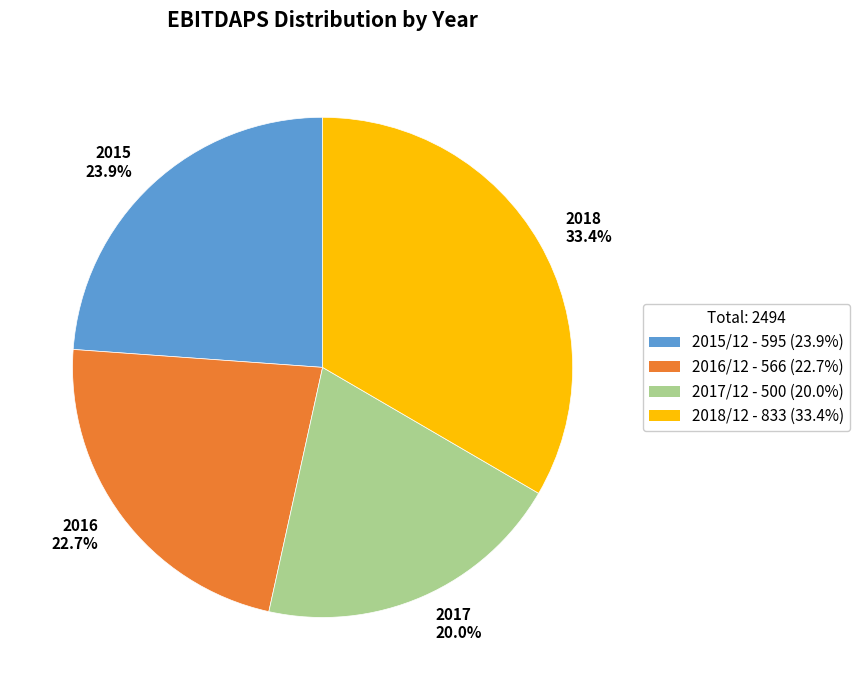

To the nearest percent, what is the difference between the largest and smallest slice percentages?

13%